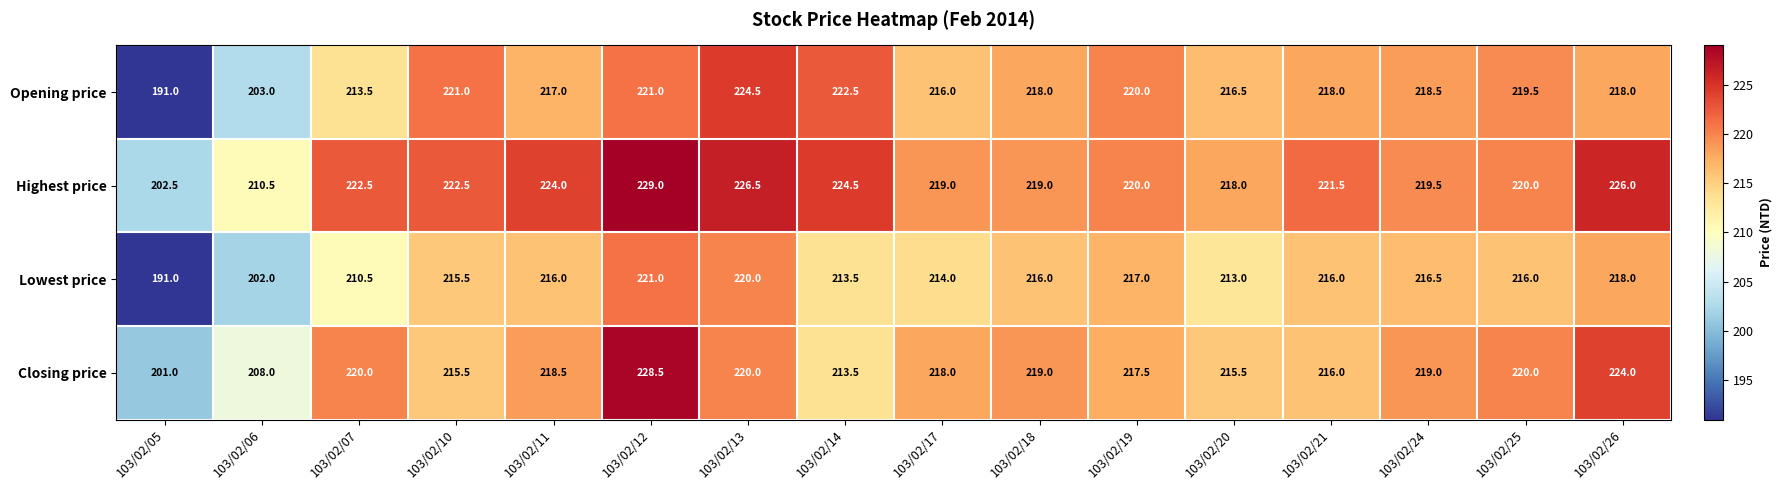

What is the sum of the Closing price values at 103/02/26 and 103/02/18?

443.0